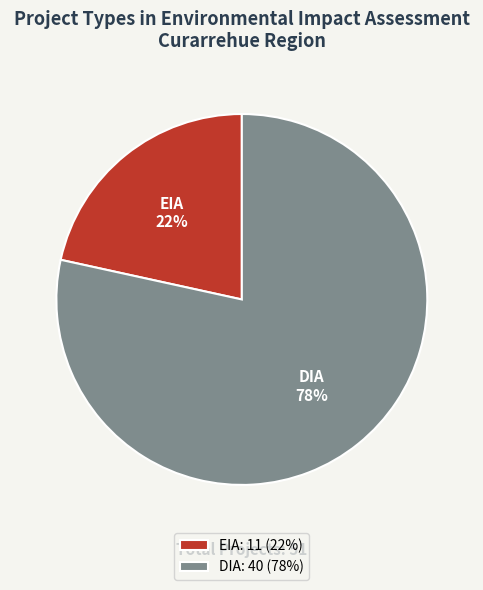

To the nearest percent, what is the average slice percentage?

50%